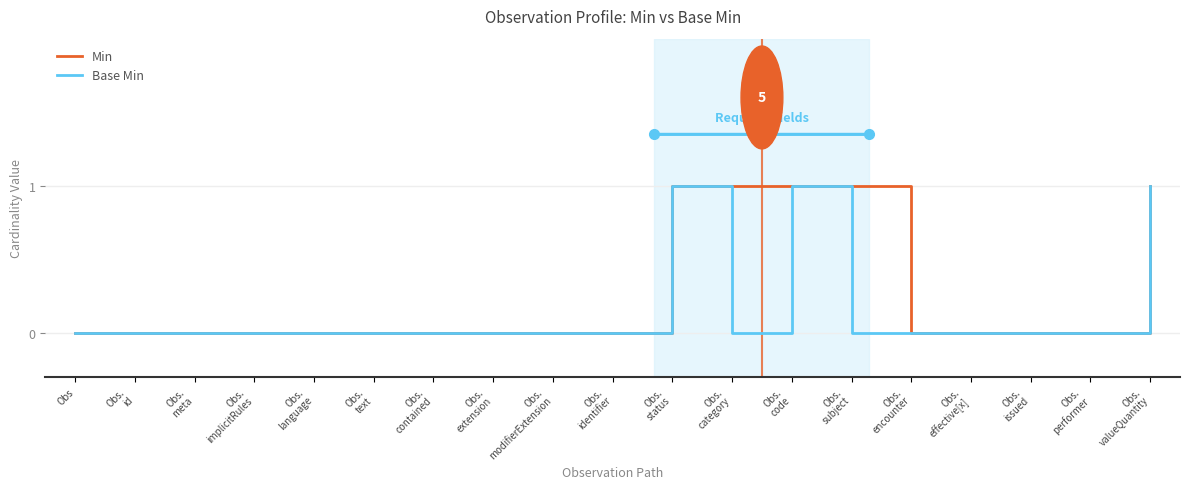

What is the difference between the Min values at Obs.
meta and Obs.
status?

1